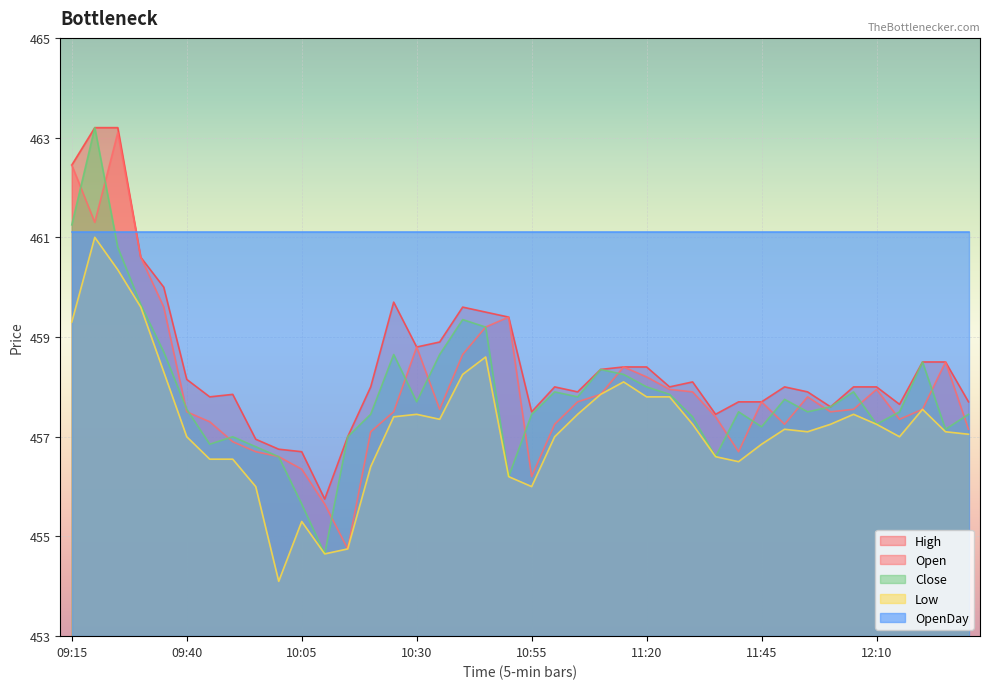

Where is the first local maximum for Low?

09:20